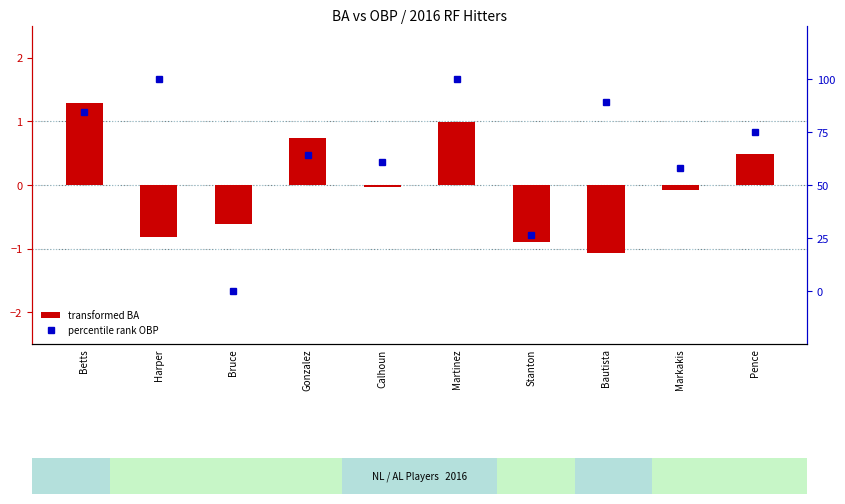

At how many categories does at least one series exceed 43?

8